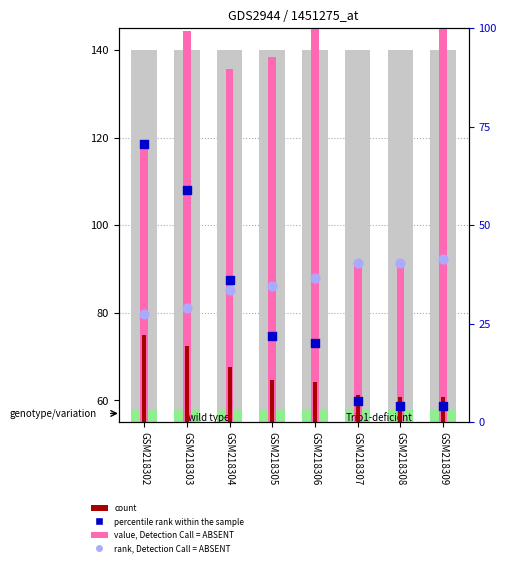

At how many categories does at least one series exceed 46?

8